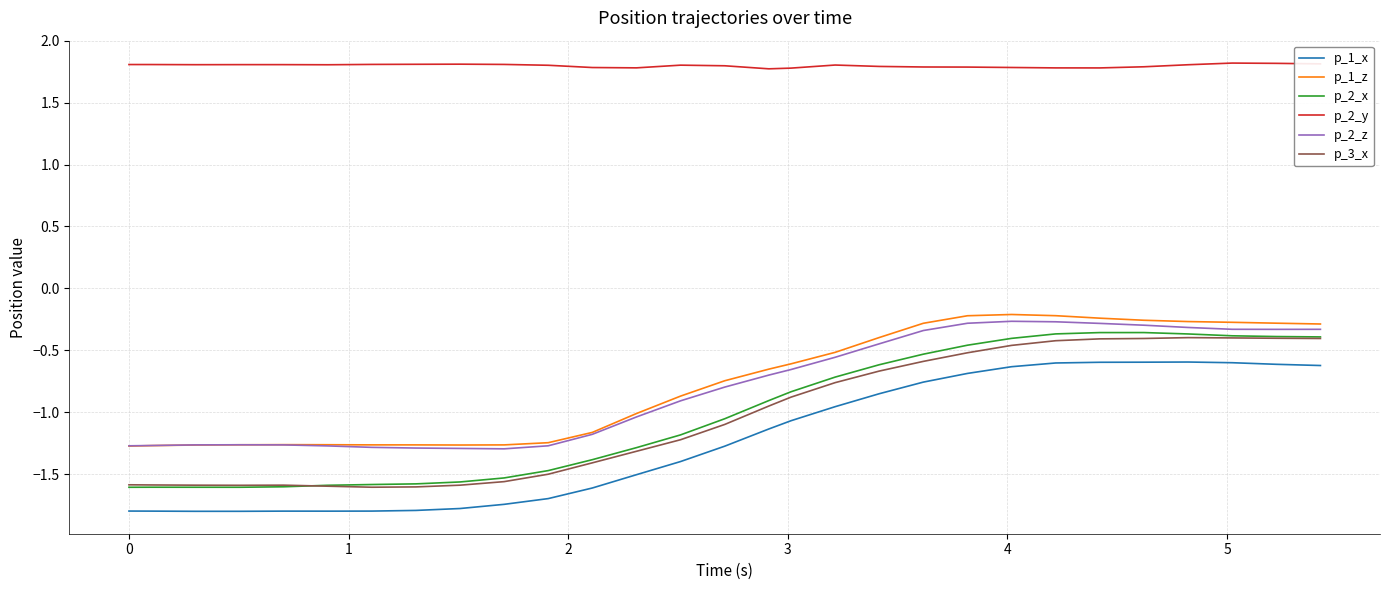

List the series in order of their peak value, lowest first.

p_1_x, p_3_x, p_2_x, p_2_z, p_1_z, p_2_y